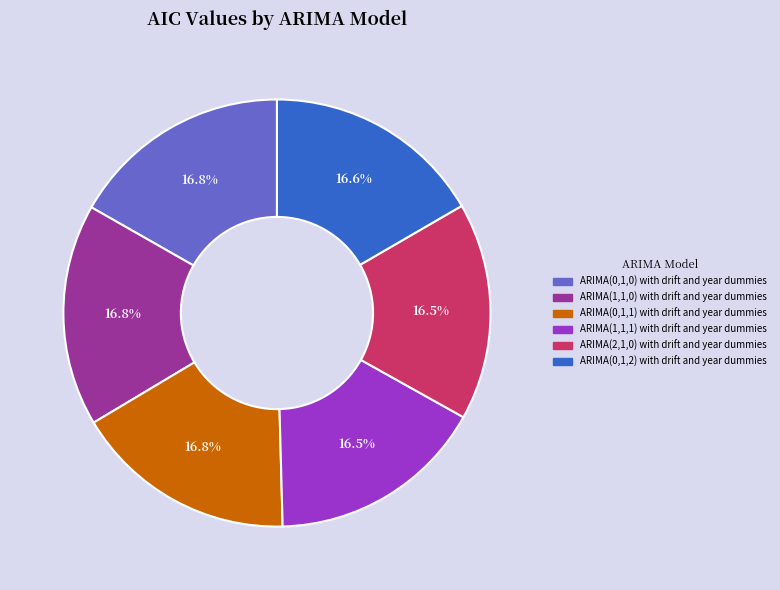

What is the ratio of the value at ARIMA(2,1,0) with drift and year dummies to the value at ARIMA(1,1,0) with drift and year dummies?

1.0